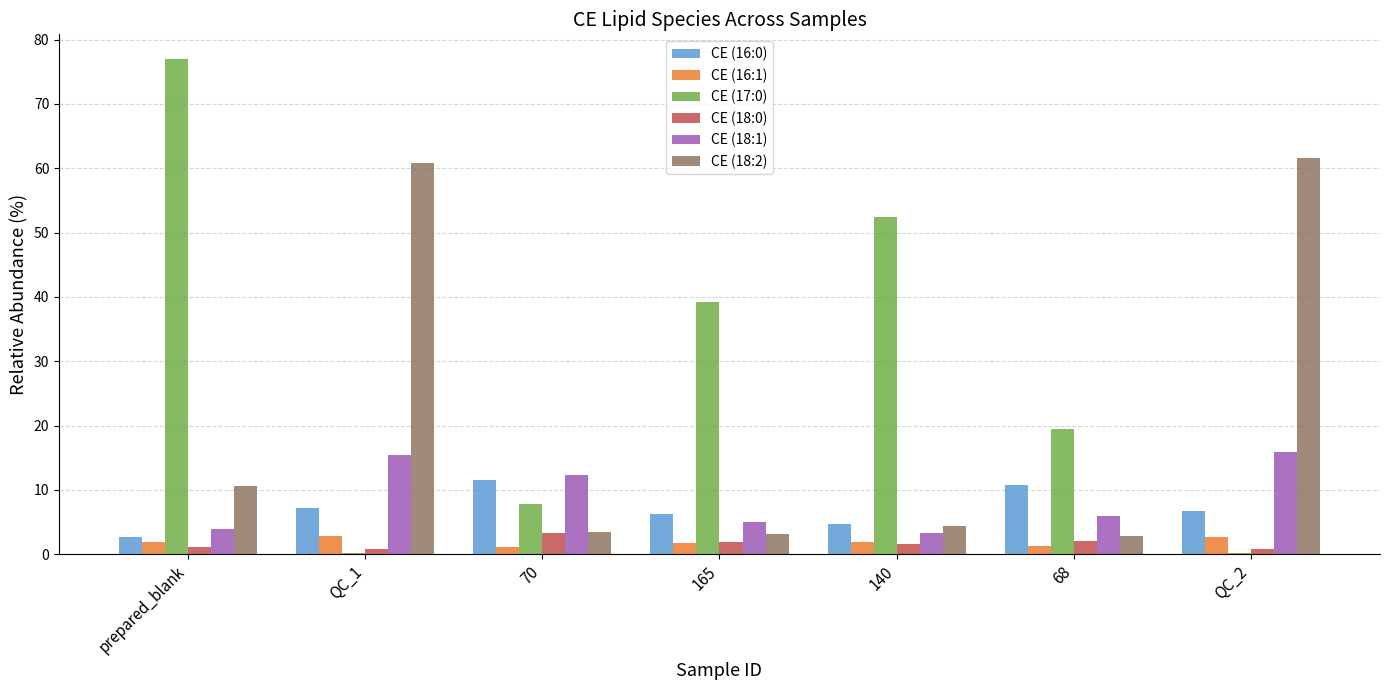

At which label does CE (18:1) first exceed 5?

QC_1